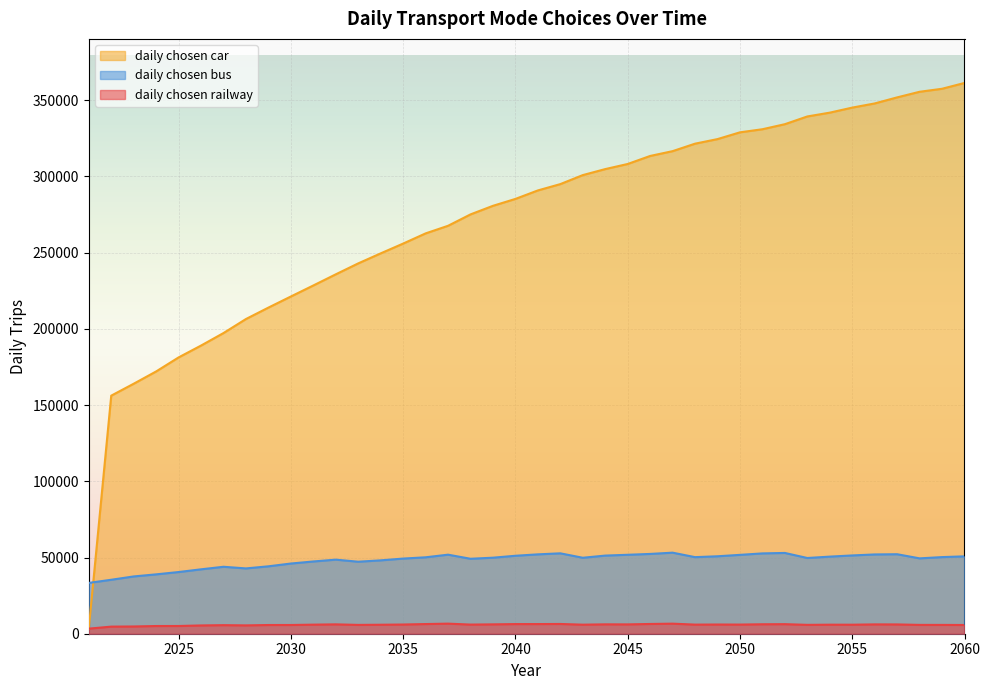

What is the average value of the daily chosen railway series?

5843